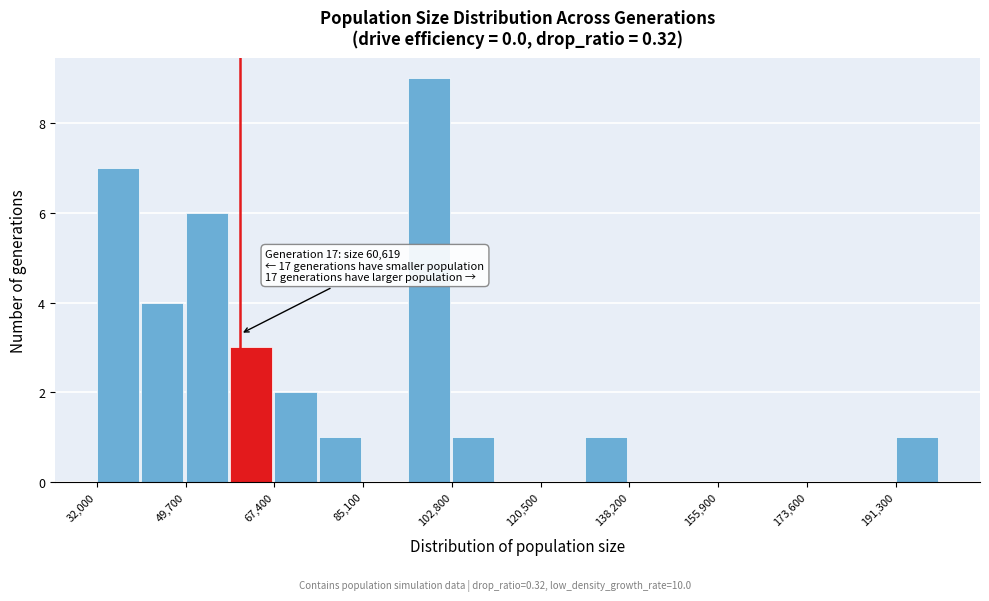

Which range on the x-axis has the tallest bar?

94000 to 102000